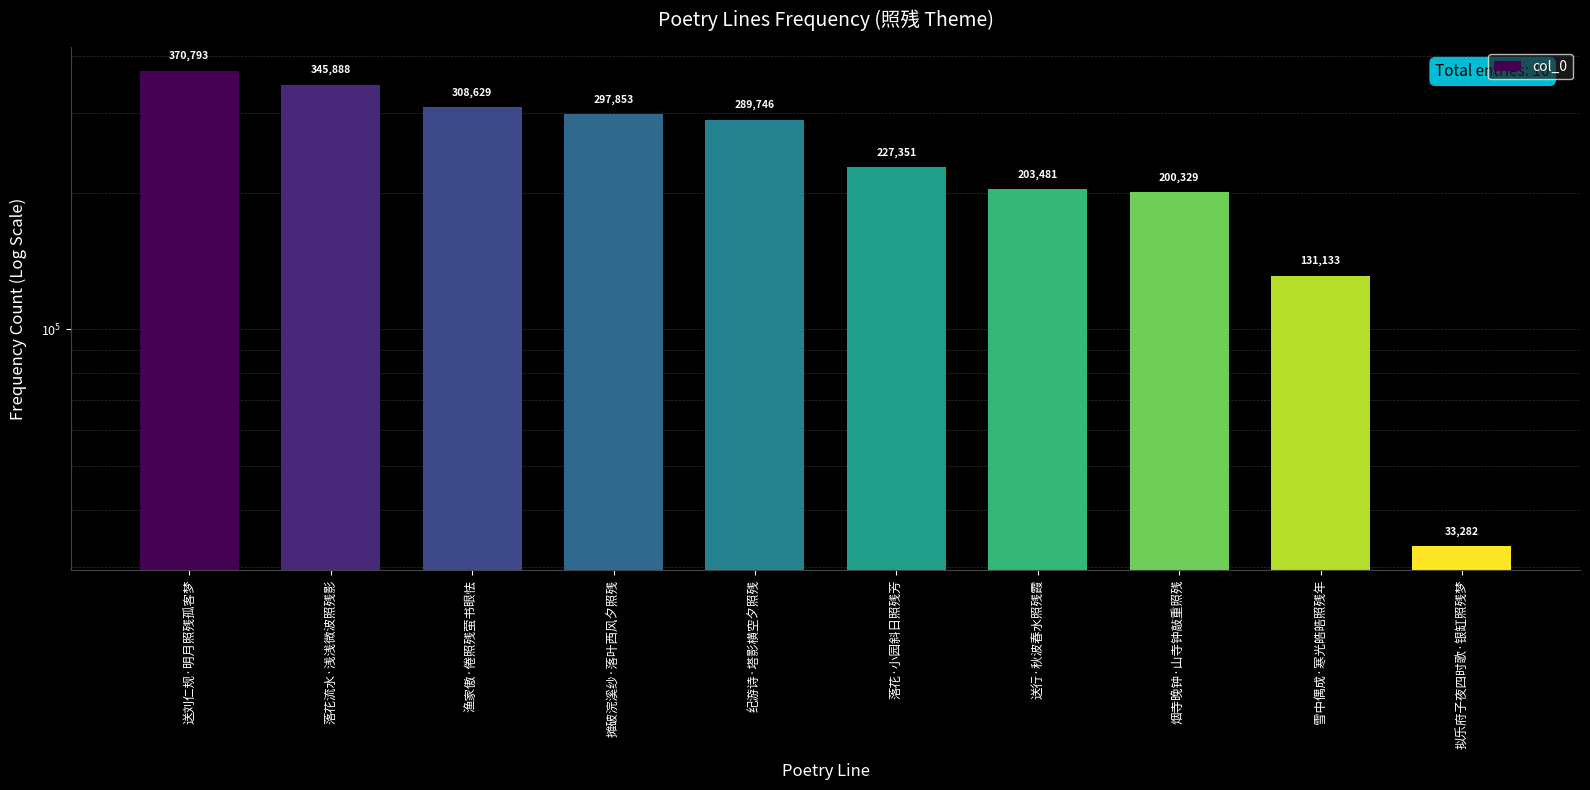

What position from the right is 纪游诗·塔影横空夕照残?

6